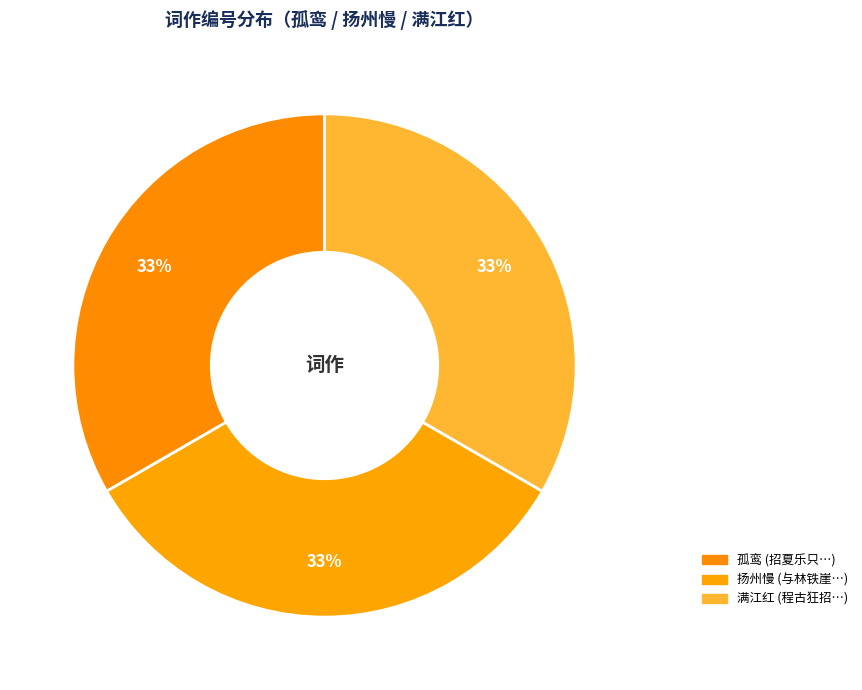

How many slices are in this pie chart?

3